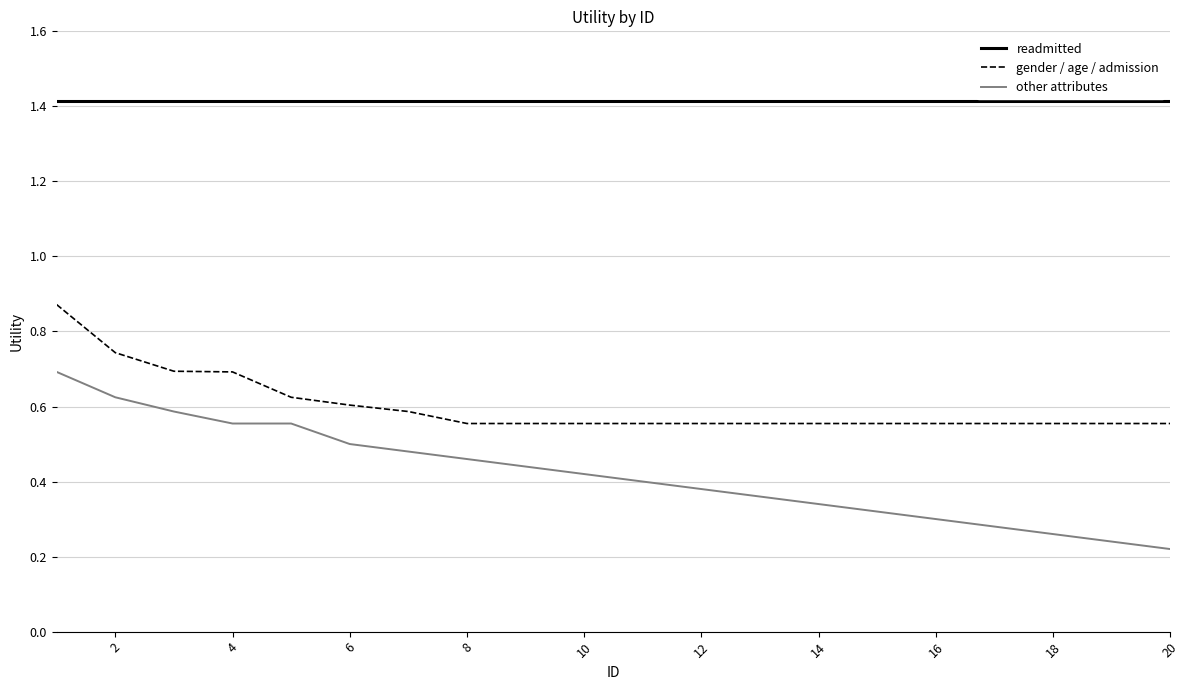

Rank the series by their average value, from lowest to highest.

other attributes, gender / age / admission, readmitted